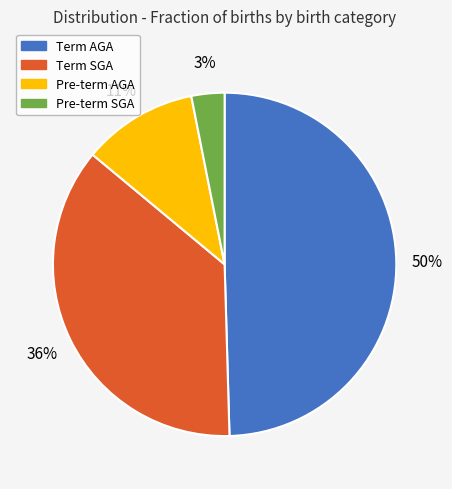

Which has a higher value, Pre-term SGA or Term AGA?

Term AGA